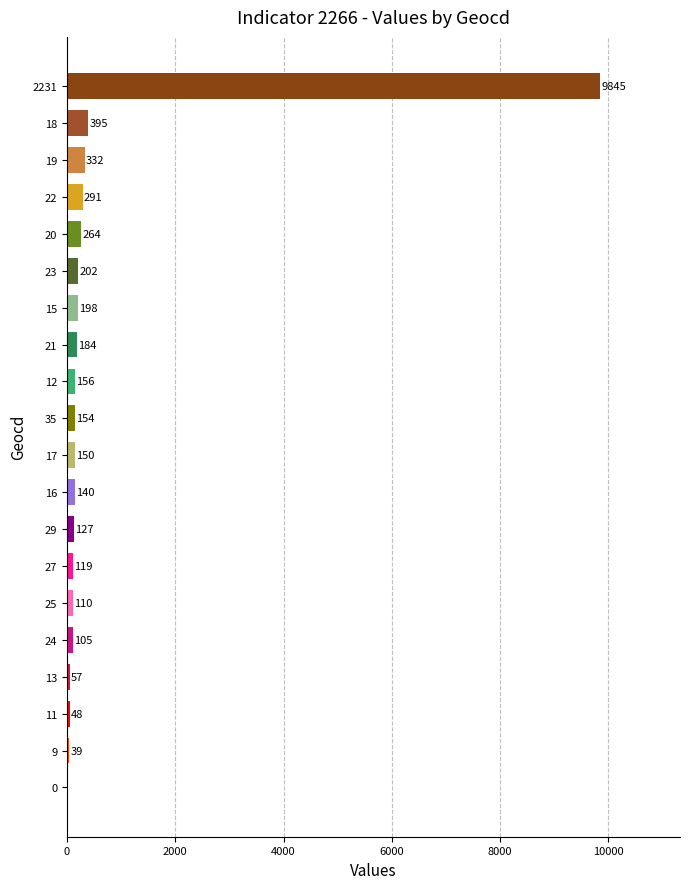

Approximately how many times larger is the value at 24 compared to 12?

0.7